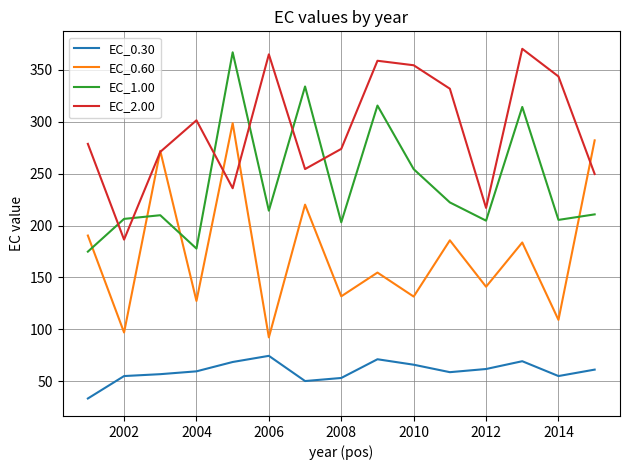

Which series has the widest spread of values?

EC_0.60